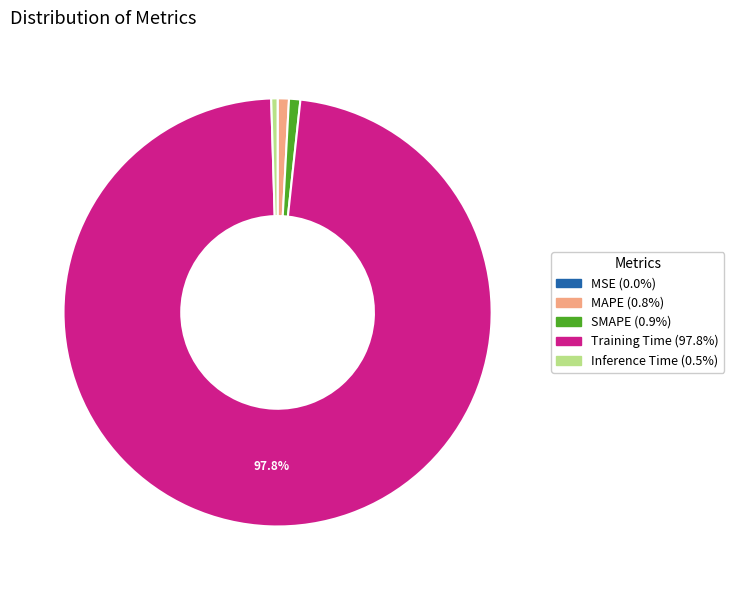

True or false: MAPE accounts for 1% of the total.

True